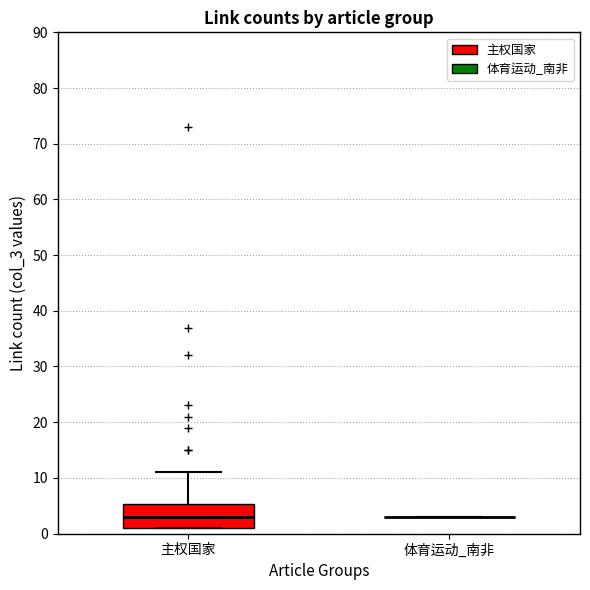

Reading left to right, transcribe this box plot: for each box, give where its median line is, the range the box spans, and where its two whiskers end, as read against the y-axis. The values are not printed on the chart, so give them approximately, as read against the axis.

主权国家: median 3, box 1 to 5, whiskers 1 to 11
体育运动_南非: box collapsed to a line at 3, whiskers 3 to 3